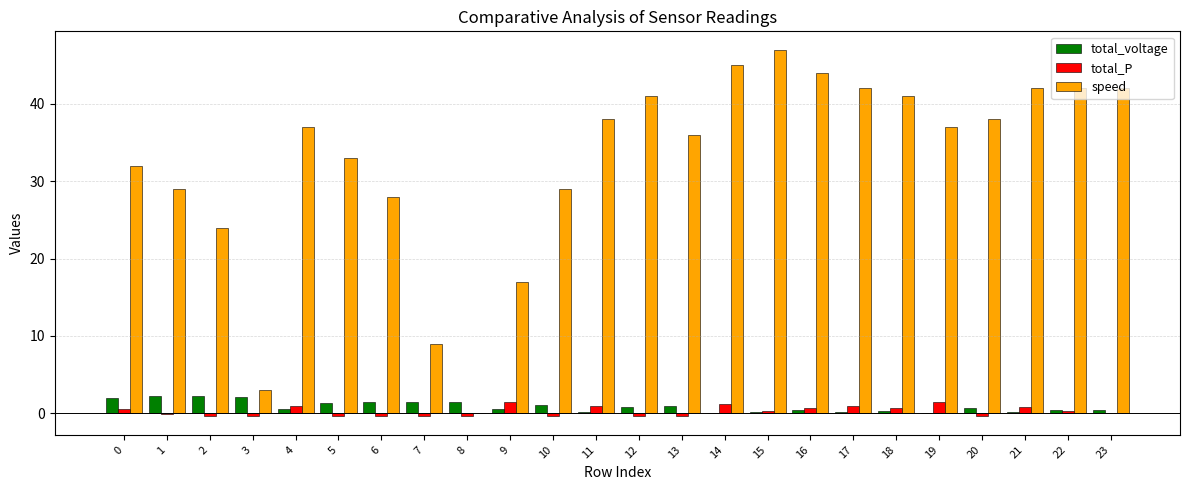

At which category is the sum across all series the highest?

15